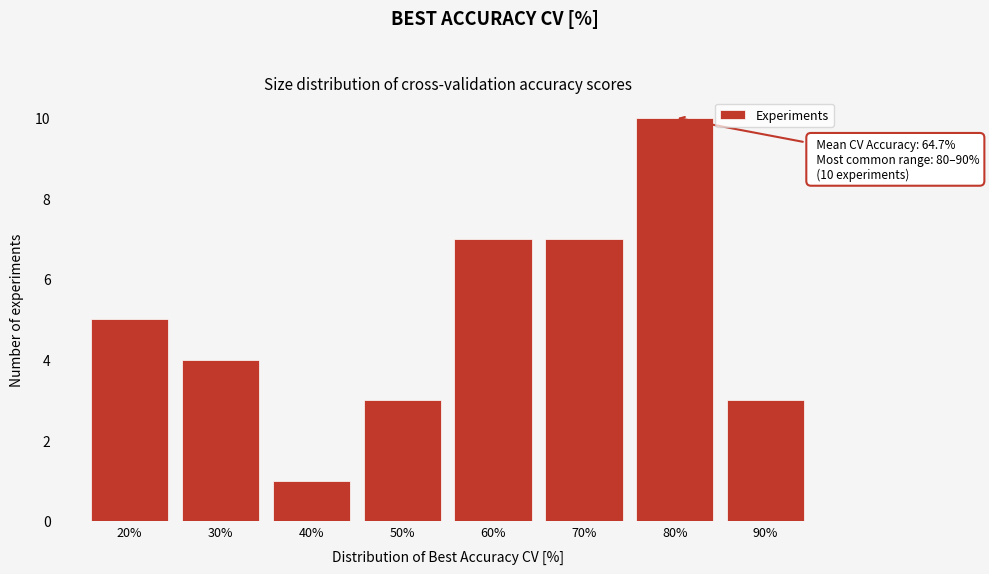

Reading left to right, what are all the values shown in this chart?

5	4	1	3	7	7	10	3